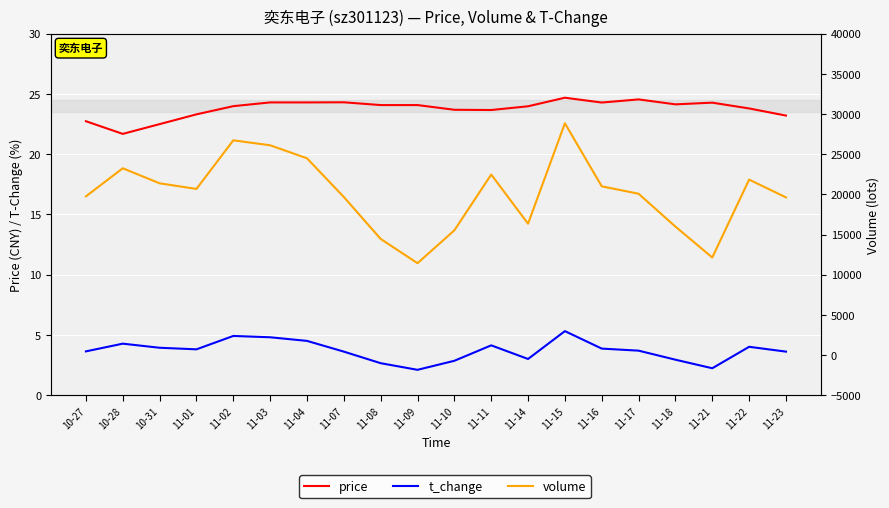

How many values in the volume series exceed 20672?

9